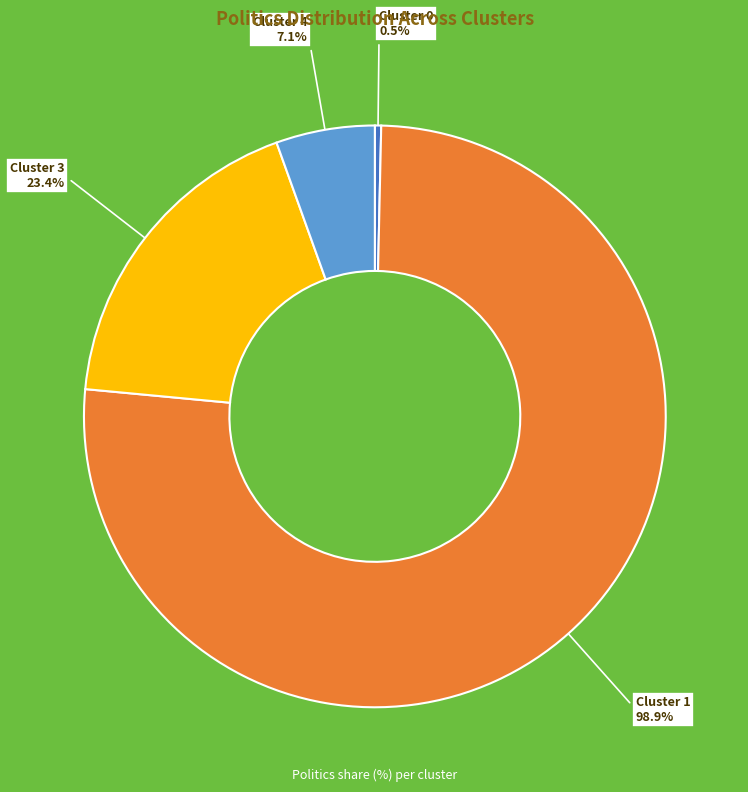

What portion of the pie excludes Cluster 4?

94.5%